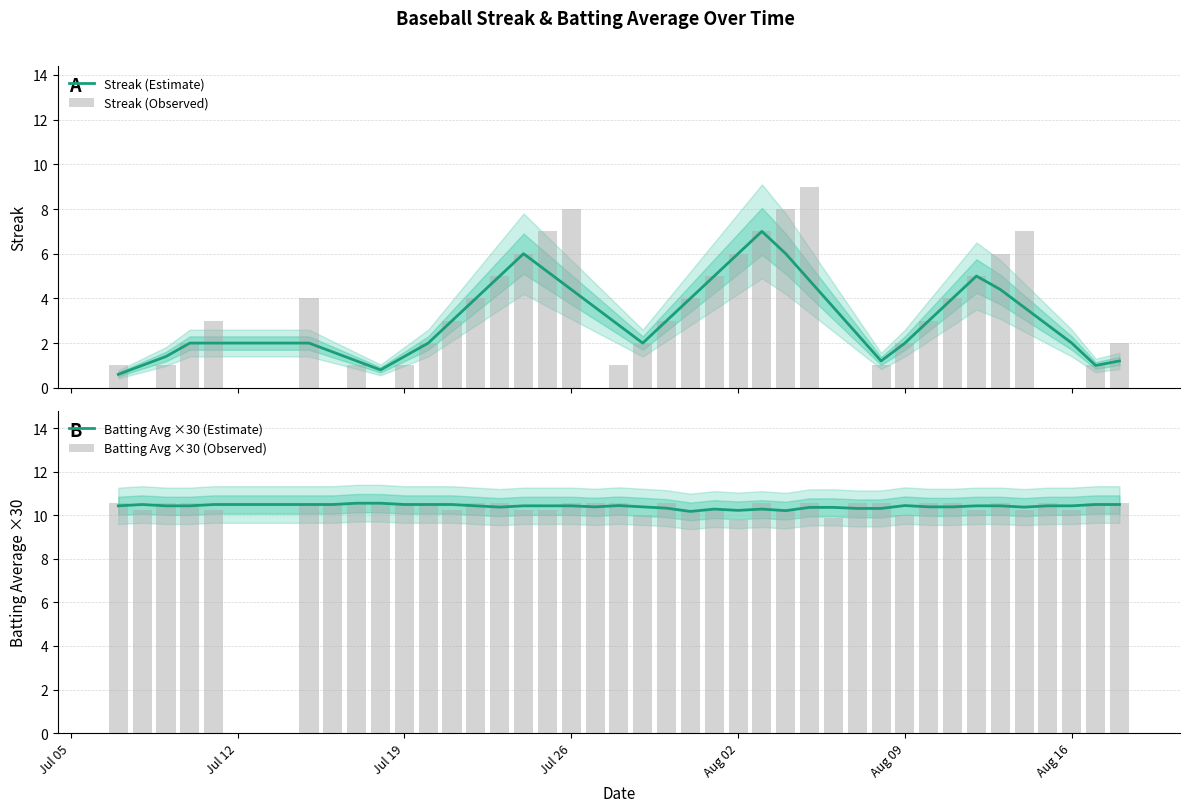

What is the value of the Streak (Observed) bar at the 19th from the left?

1.0